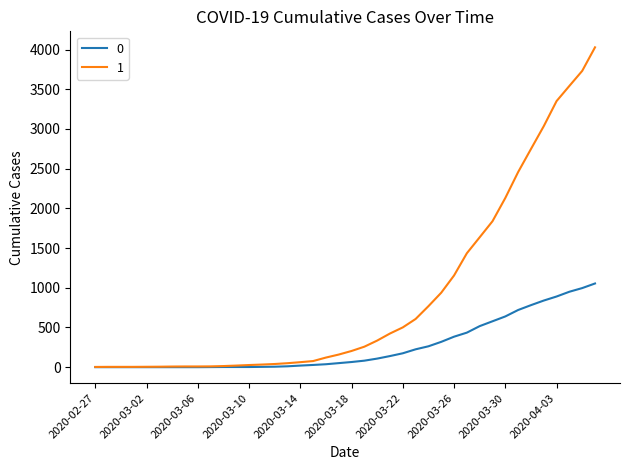

List the series in order of their peak value, lowest first.

0, 1